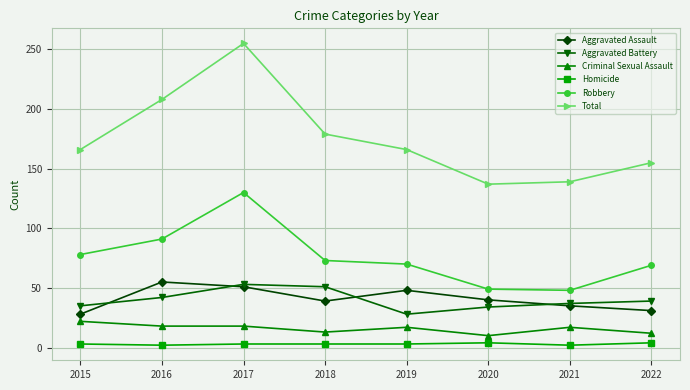

Which series changed the most between 2016 and 2017?

Total